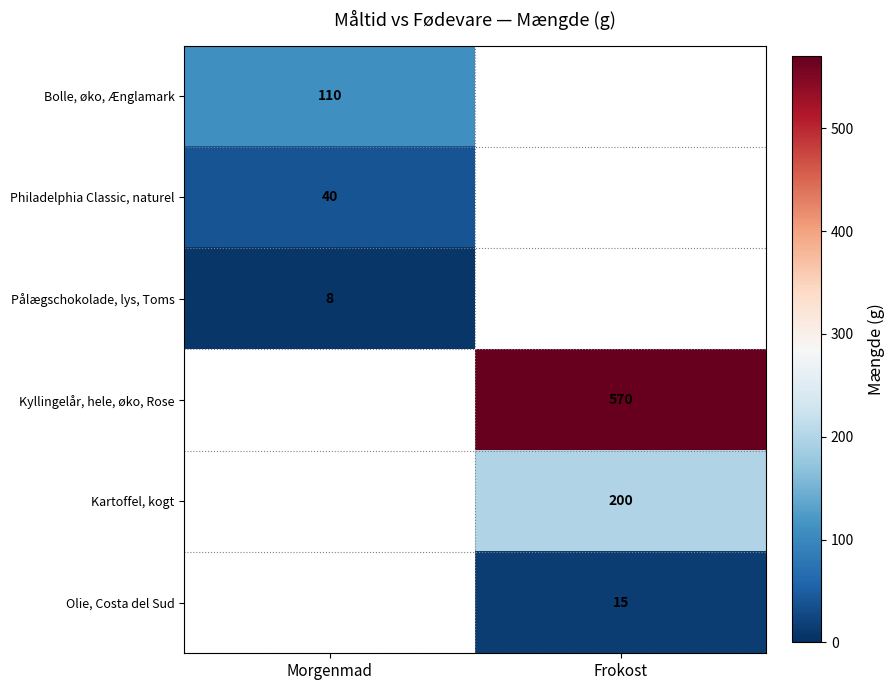

The value of Pålægschokolade, lys, Toms at Morgenmad is 5. True or false?

False